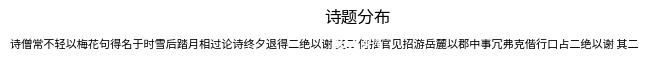

How many slices are in this pie chart?

2